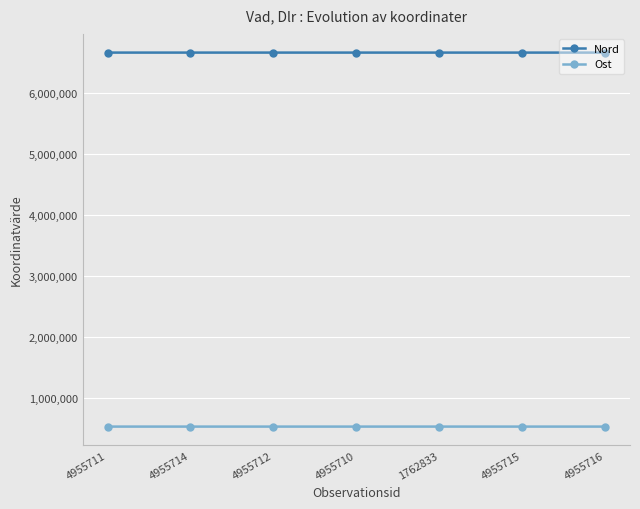

List the series in order of their overall mean, lowest first.

Ost, Nord